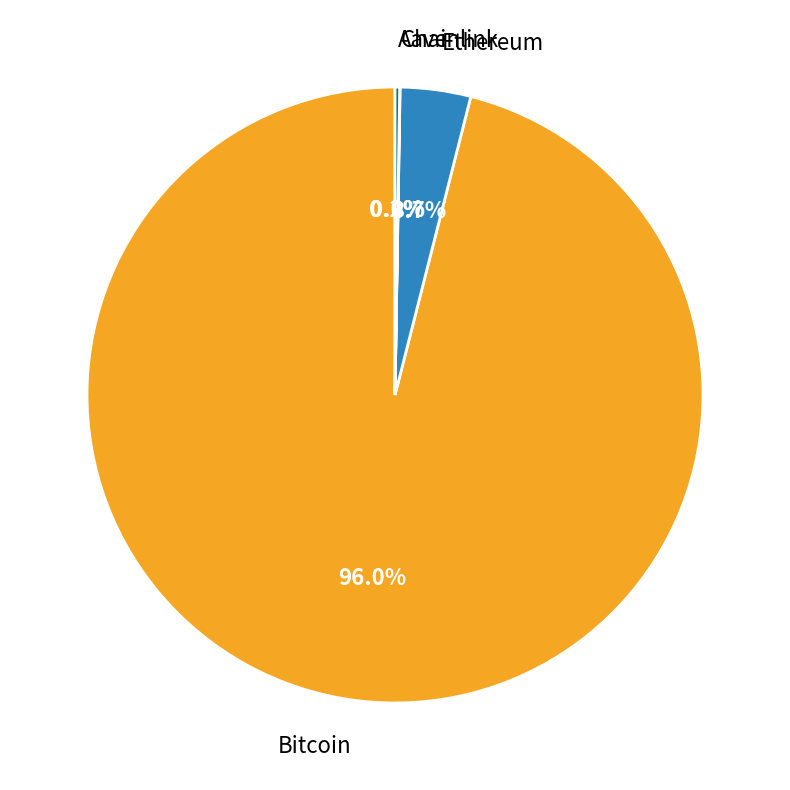

Is there any slice that represents more than half of the pie?

Yes